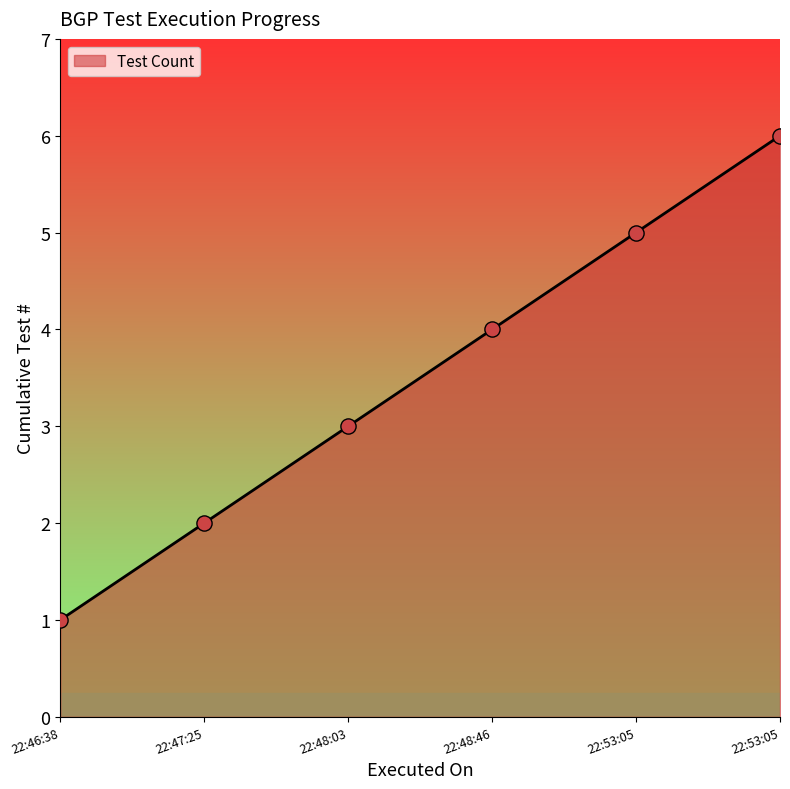

Count the number of categories in the chart.

6